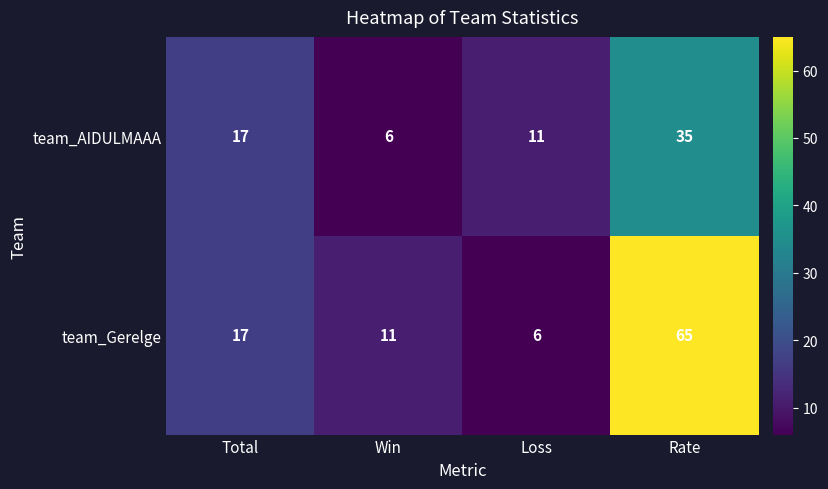

What is the difference between the second highest and minimum values in the team_AIDULMAAA series?

11